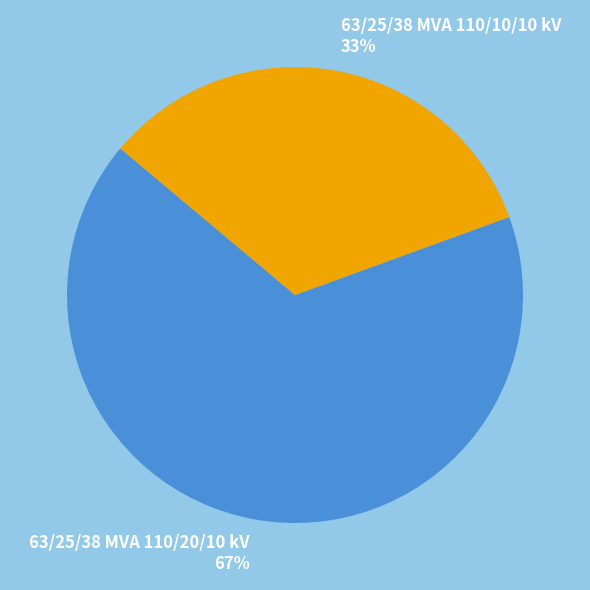

Count the number of slices in the pie.

2